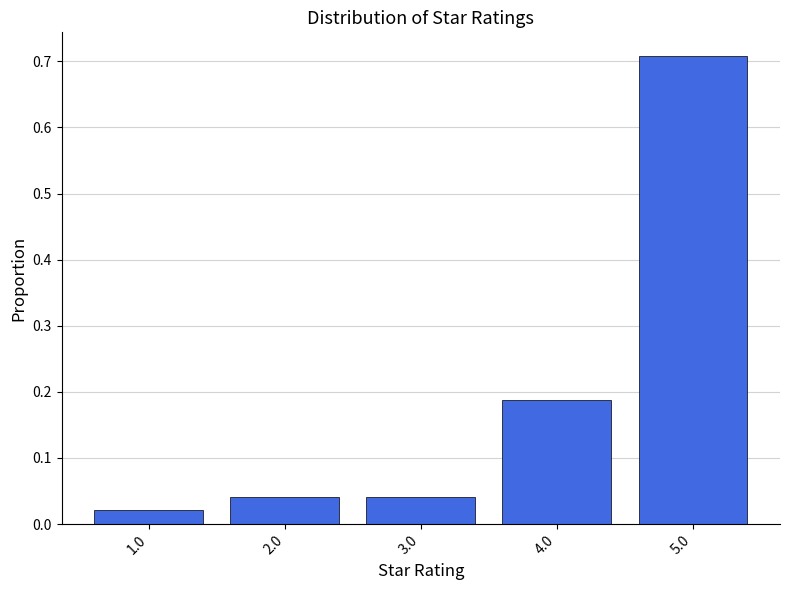

Reading left to right, list every bar in this chart as the range it spans on the x-axis followed by its height. The values are not printed on the chart, so give them approximately, as read against the axis.

0.5 to 1.5: 0.02
1.5 to 2.5: 0.04
2.5 to 3.5: 0.04
3.5 to 4.5: 0.19
4.5 to 5.5: 0.71